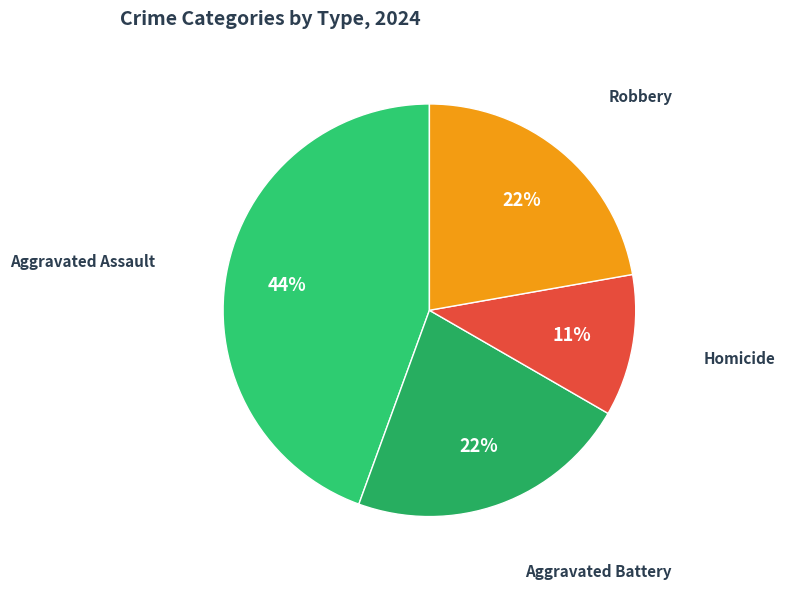

Count the number of slices in the pie.

4